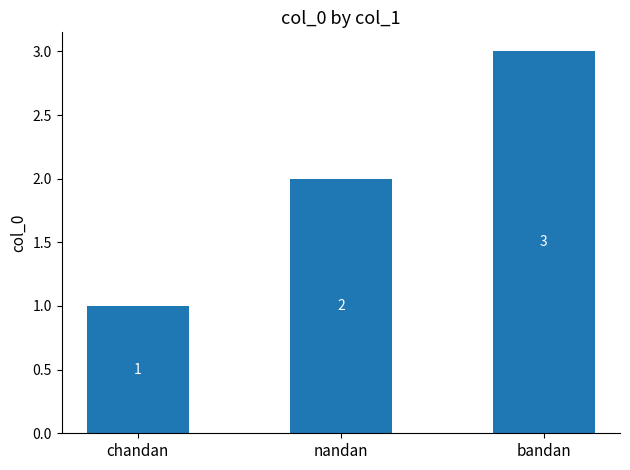

Reading left to right, what are all the values shown in this chart?

1	2	3